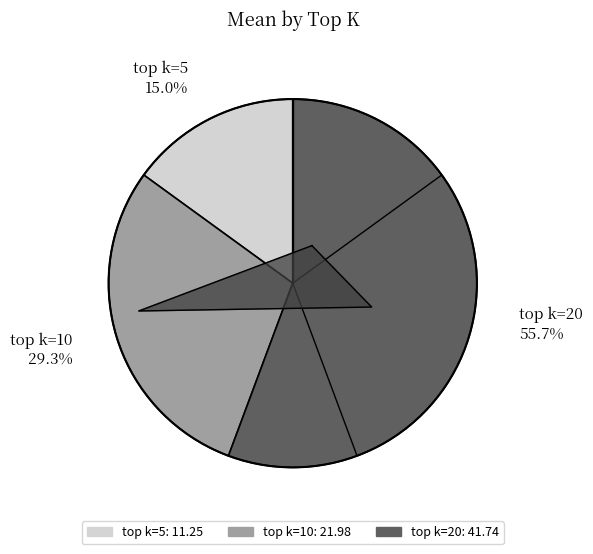

How many slices are in this pie chart?

3